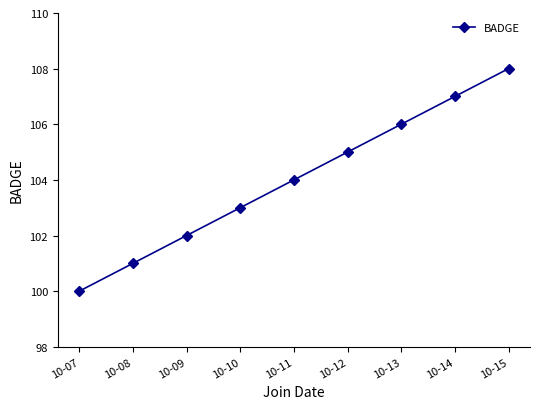

True or false: there are more than 1 points higher than both neighbors.

False